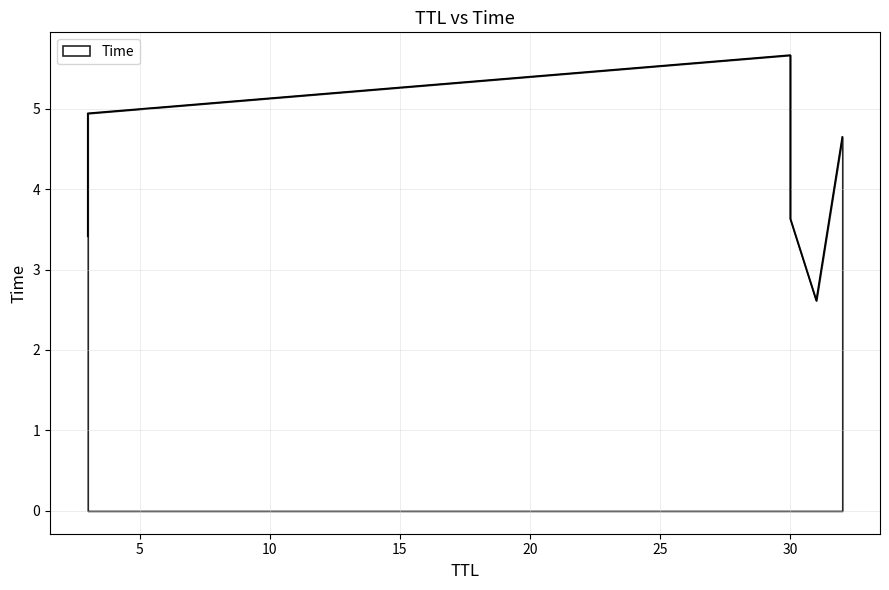

What is the ratio of the value at 32 to the value at 3?

1.4